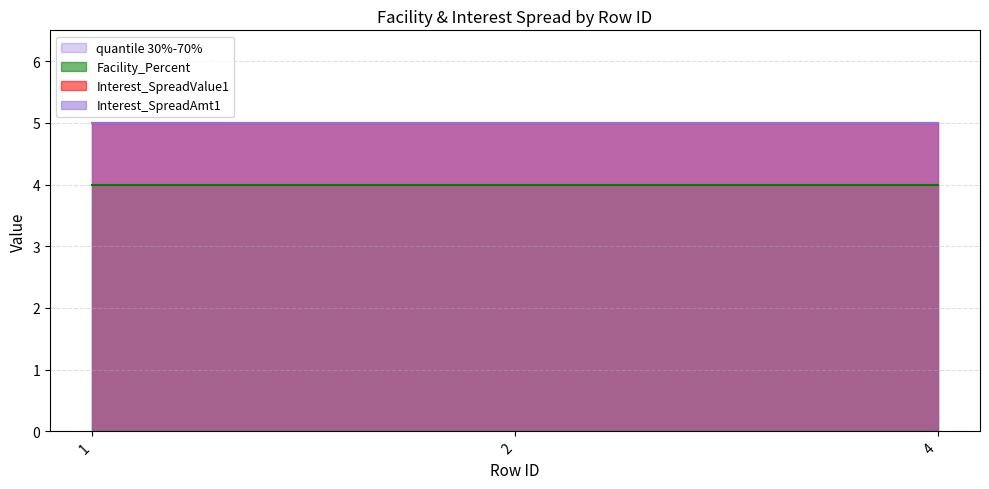

The Interest_SpreadAmt1 series shows 8 at 2. True or false?

False